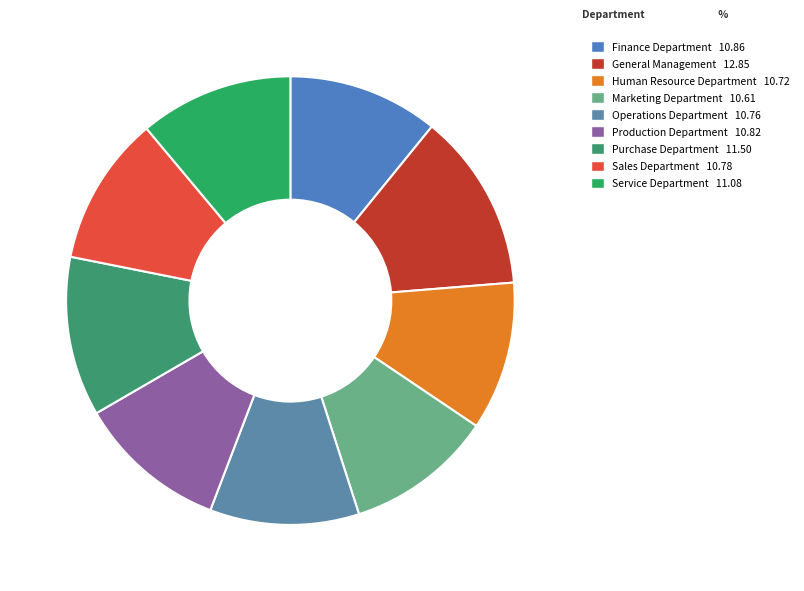

What is the largest slice in the pie chart?

General Management